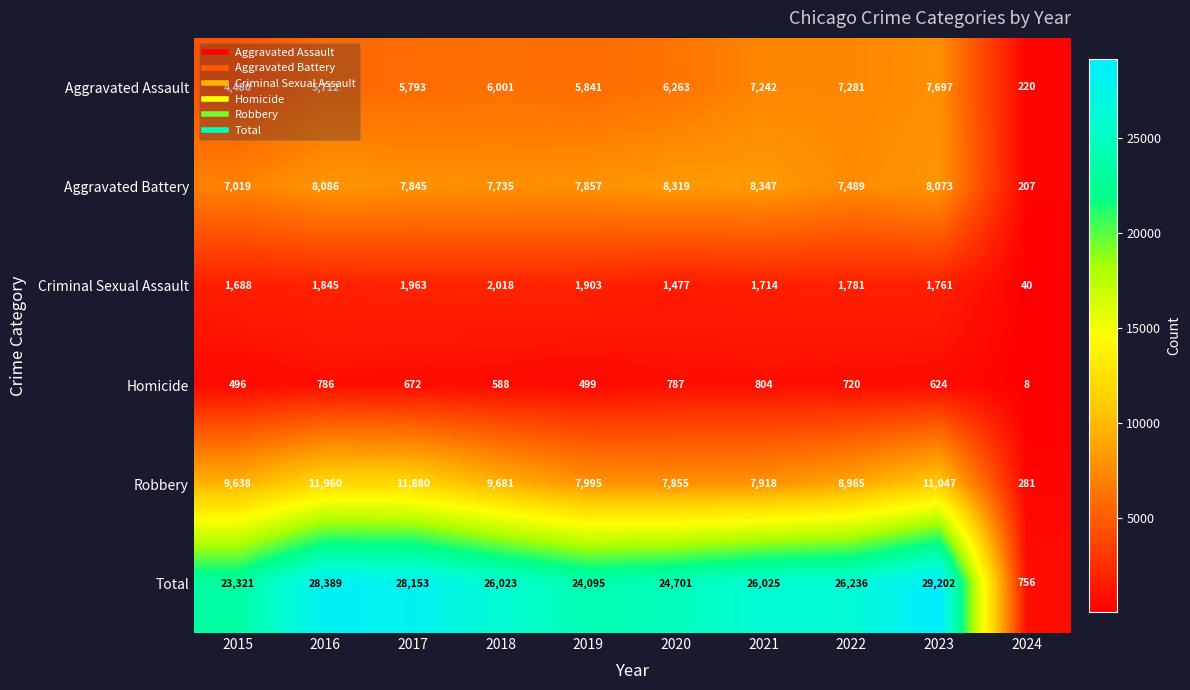

Which series has the widest spread of values?

Total